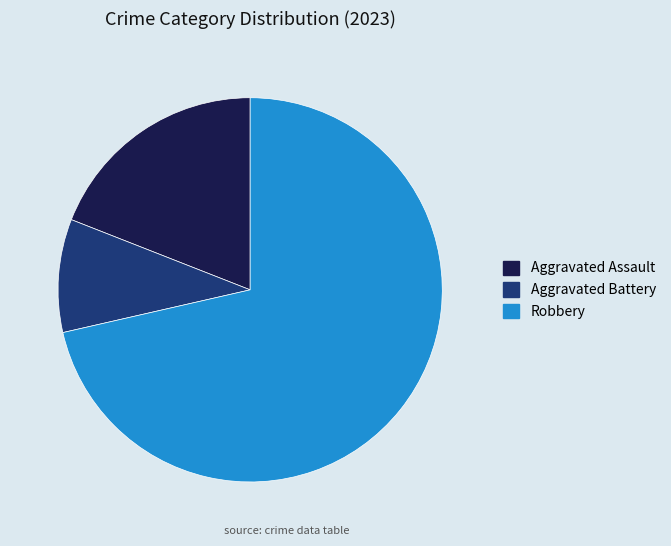

Is Aggravated Battery the majority of the pie?

No